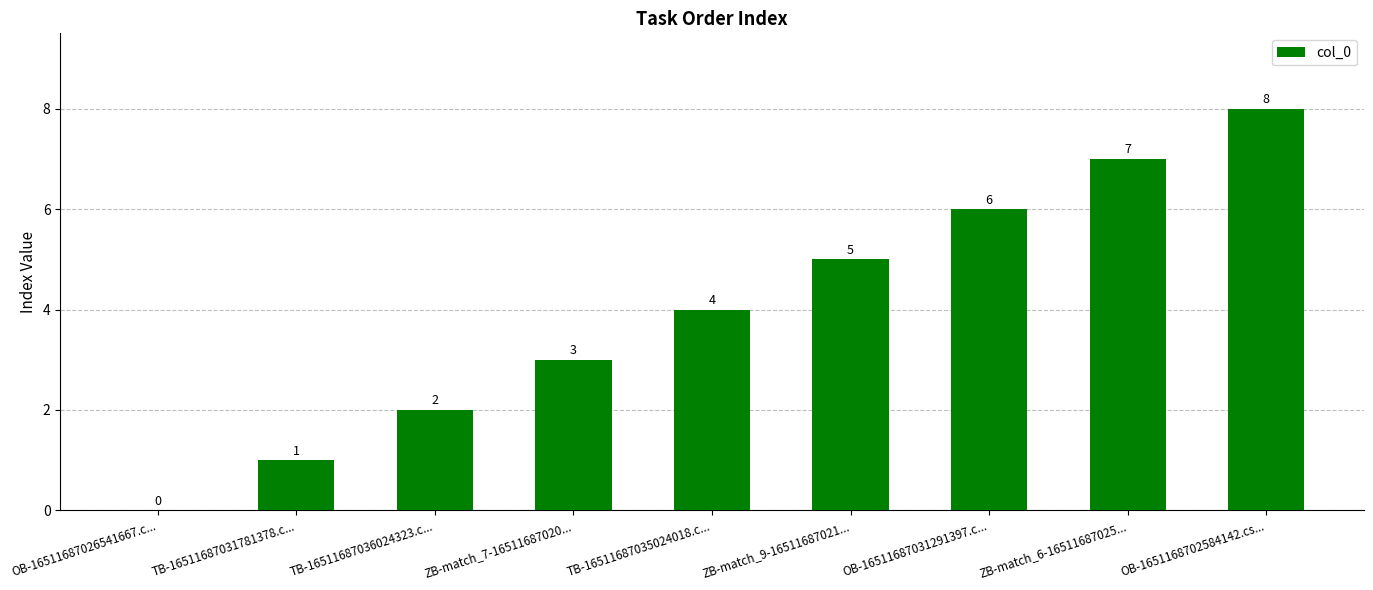

Between TB-16511687031781378.c... and TB-16511687036024323.c..., which is larger?

TB-16511687036024323.c...